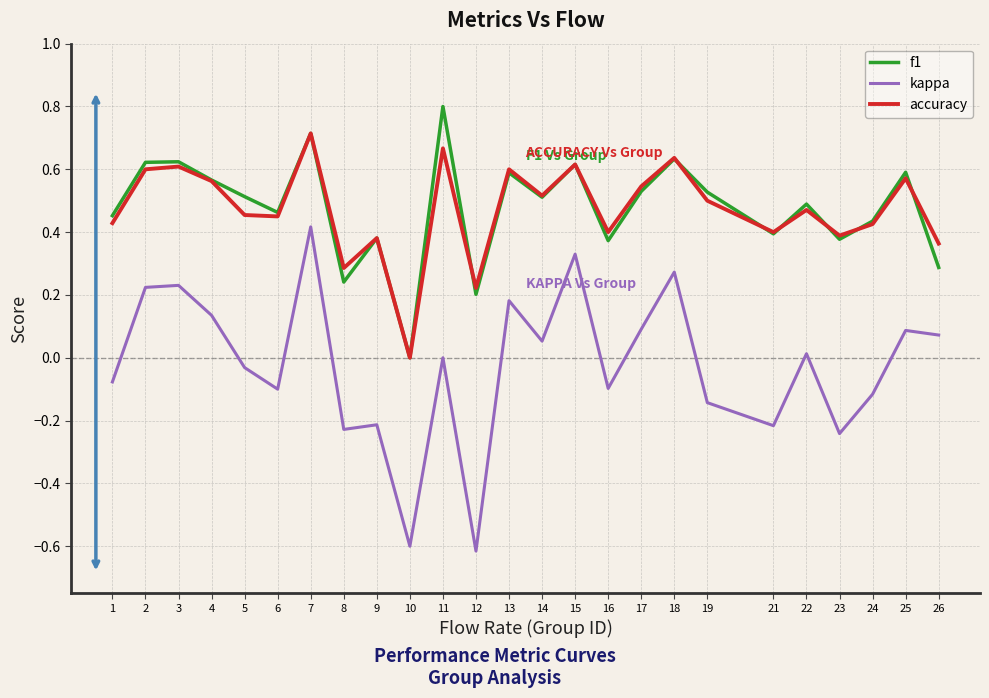

The accuracy series shows 0.4 at 26. True or false?

True